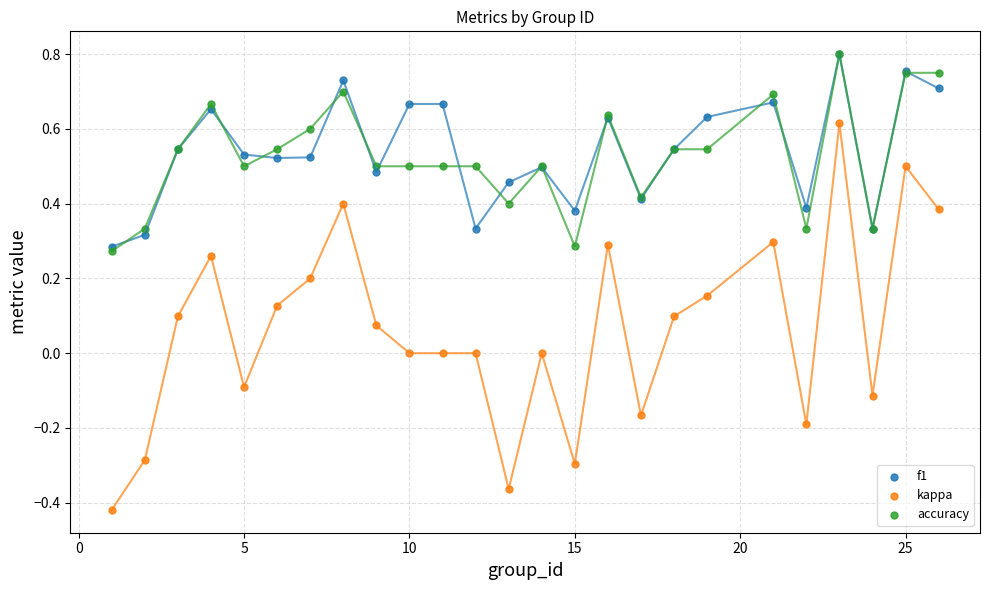

Which series contains the lowest Y value?

kappa